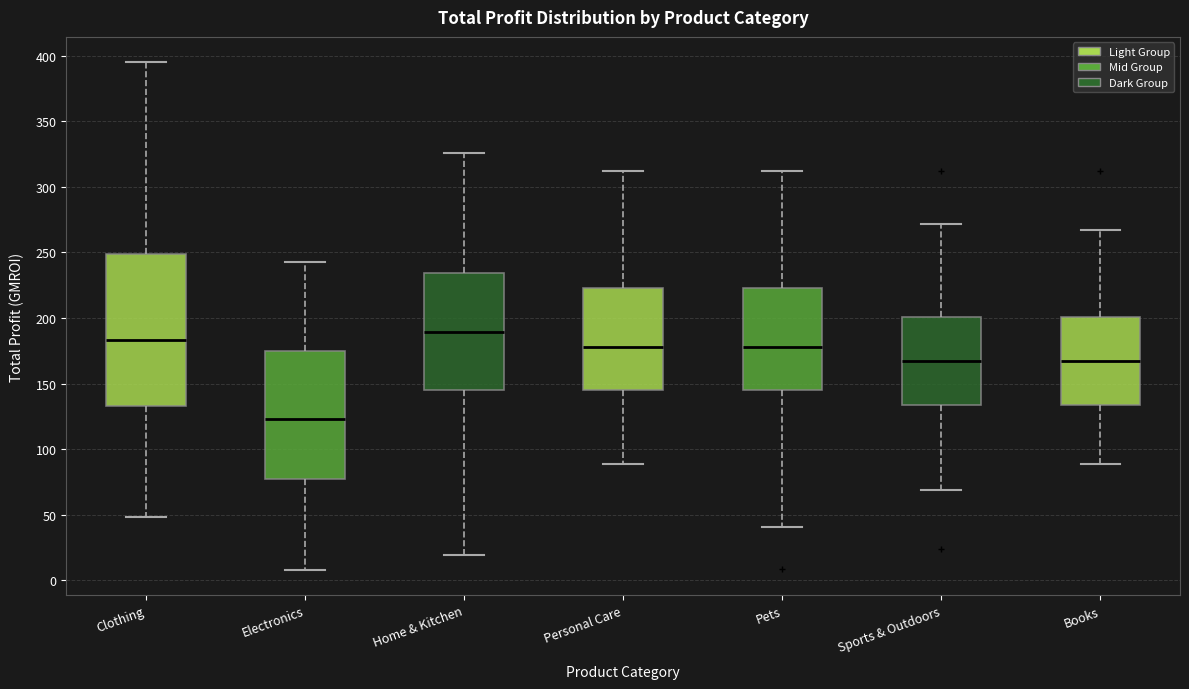

Which box is the tallest, from its lower edge to its upper edge?

Clothing